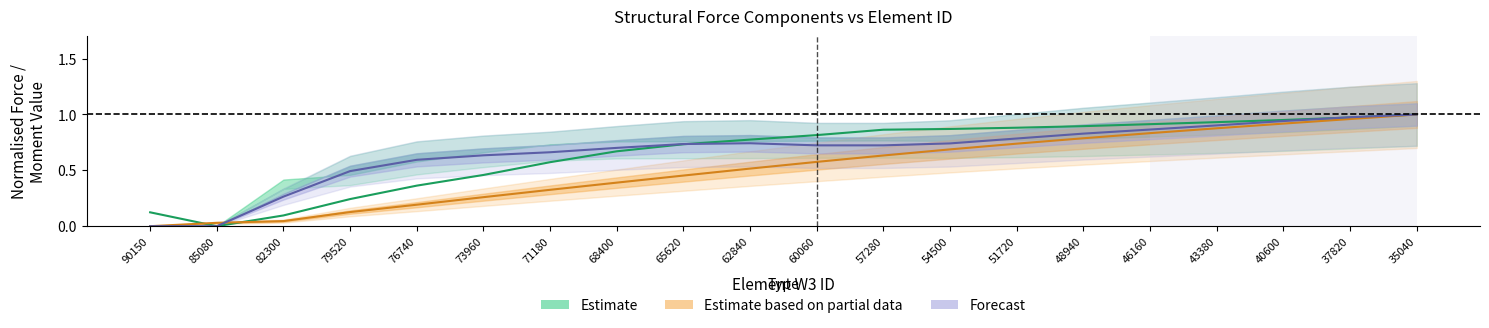

Reading left to right, list all the values displayed in this chart.

col_1: 0.1	0.0	0.1	0.2	0.4	0.5	0.6	0.7	0.7	0.8	0.8	0.9	0.9	0.9	0.9	0.9	0.9	1.0	1.0	1.0
col_5: 0.0	0.0	0.0	0.1	0.2	0.3	0.3	0.4	0.5	0.5	0.6	0.6	0.7	0.7	0.8	0.8	0.9	0.9	1.0	1.0
col_9: 0.0	0.0	0.3	0.5	0.6	0.6	0.7	0.7	0.7	0.7	0.7	0.7	0.7	0.8	0.8	0.9	0.9	0.9	1.0	1.0